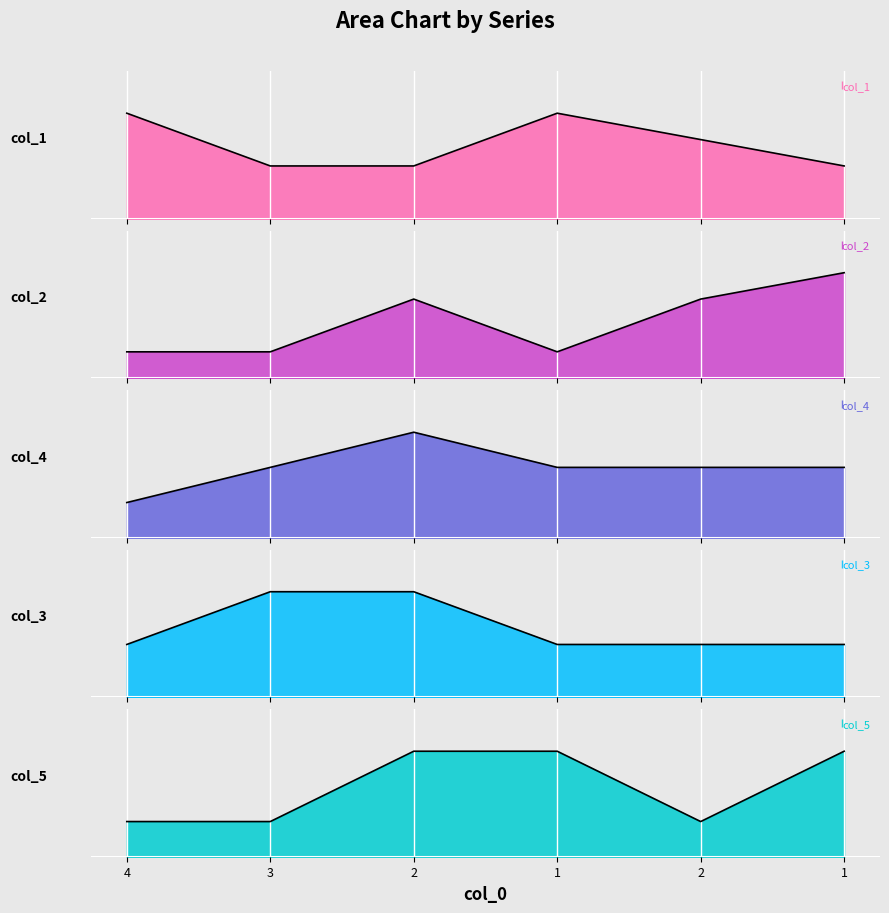

Reading left to right, transcribe all the data shown in this chart.

col_1: 4=4	3=2	2=2	1=4	2=3	1=2
col_2: 4=1	3=1	2=3	1=1	2=3	1=4
col_4: 4=1	3=2	2=3	1=2	2=2	1=2
col_3: 4=1	3=2	2=2	1=1	2=1	1=1
col_5: 4=1	3=1	2=3	1=3	2=1	1=3